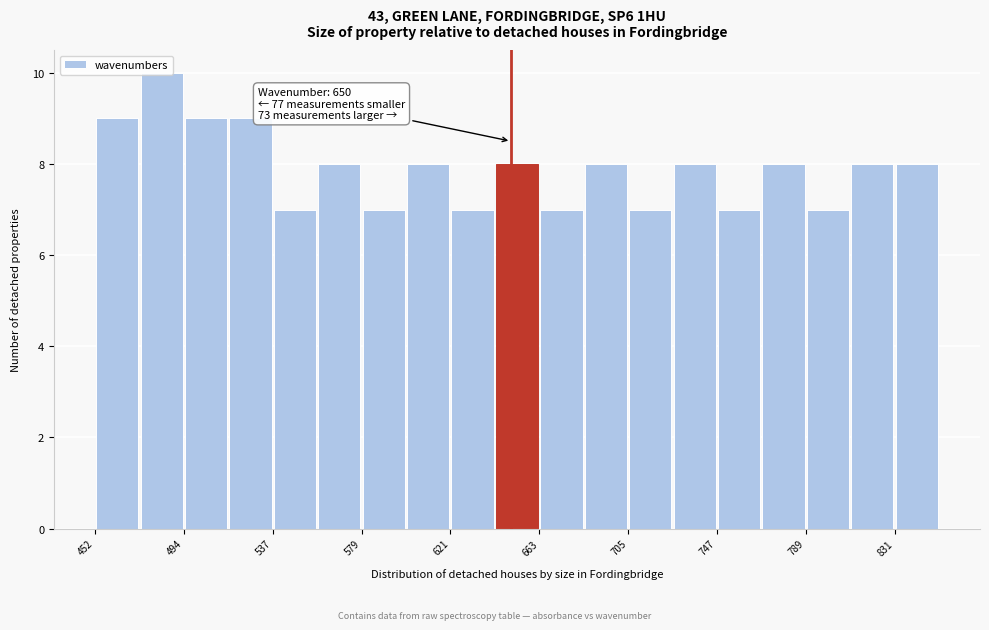

Over which range of the x-axis is the bar tallest?

475 to 495